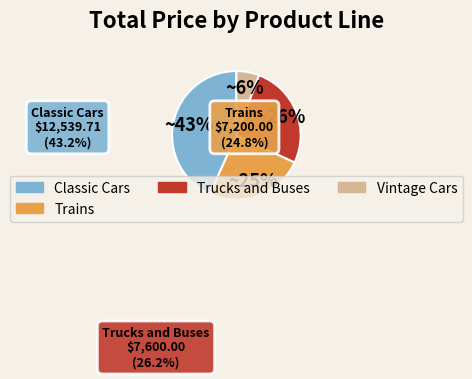

Is there a majority slice in this chart?

No